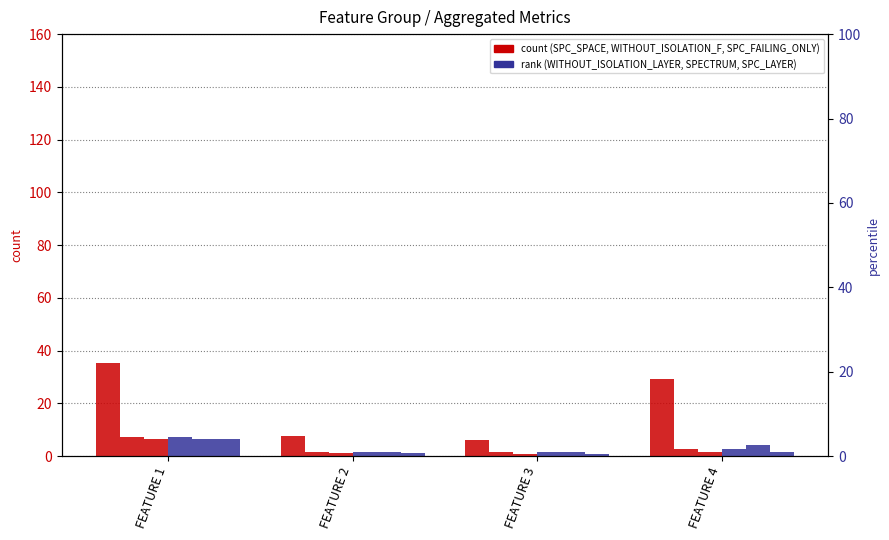

Rank the series at FEATURE 4 from highest to lowest value.

SPC_SPACE, SPECTRUM, WITHOUT_ISOLATION_F, WITHOUT_ISOLATION_LAYER, SPC_FAILING_ONLY, SPC_LAYER